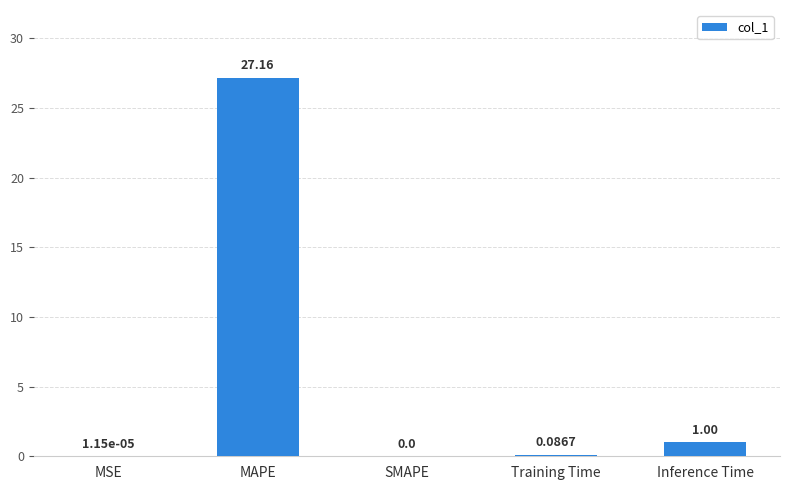

What is the change in value from MSE to Training Time?

+0.1